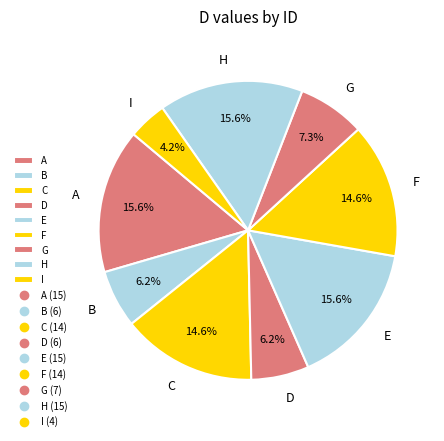

To the nearest percent, what percentage of the pie is G?

7%